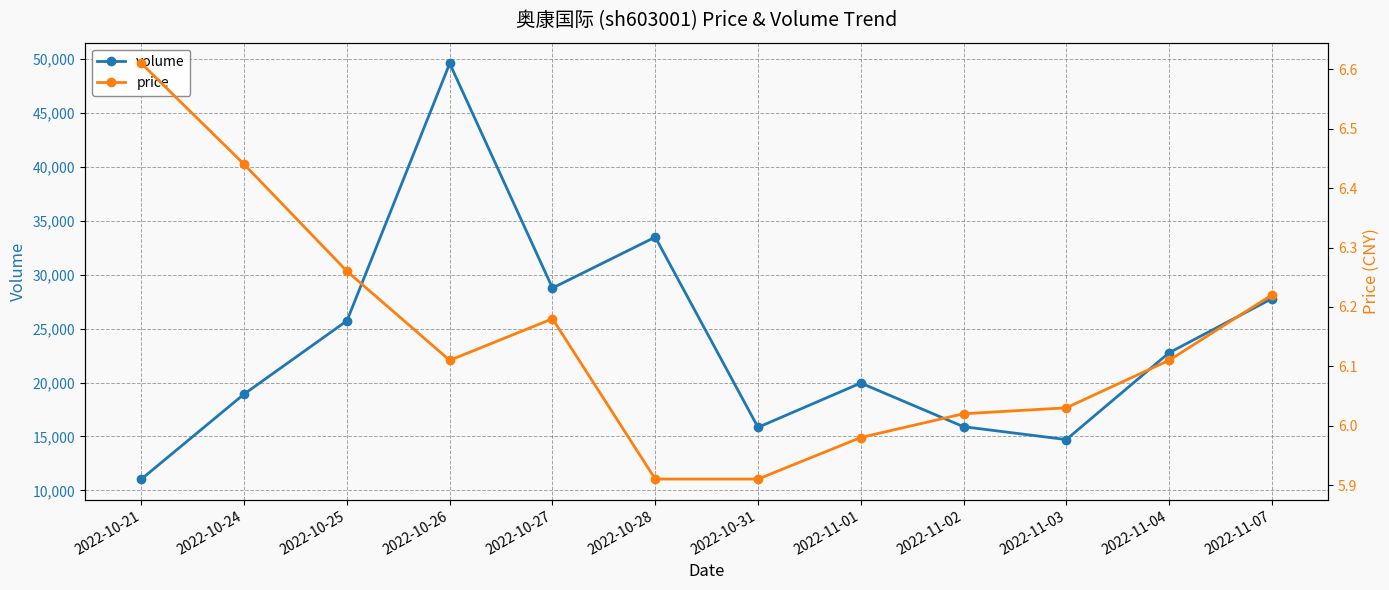

What is the lowest value of the price series?

5.9